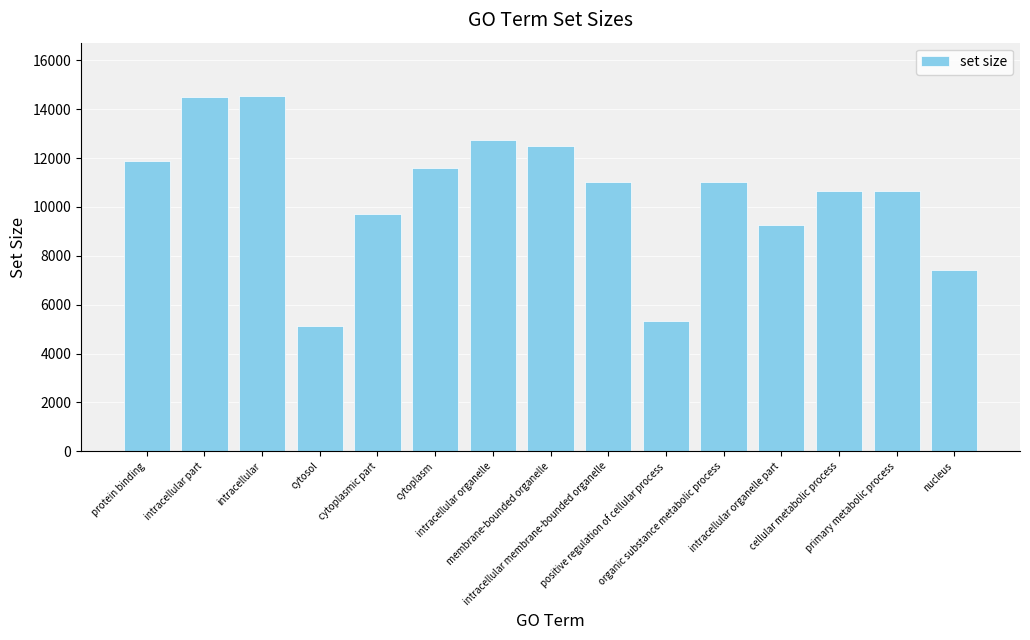

What is the value of the 7th bar from the left?

12754